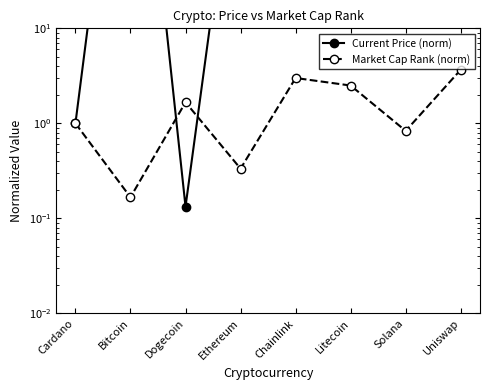

What is the sum of the Current Price (norm) values at Chainlink and Bitcoin?

33704.4